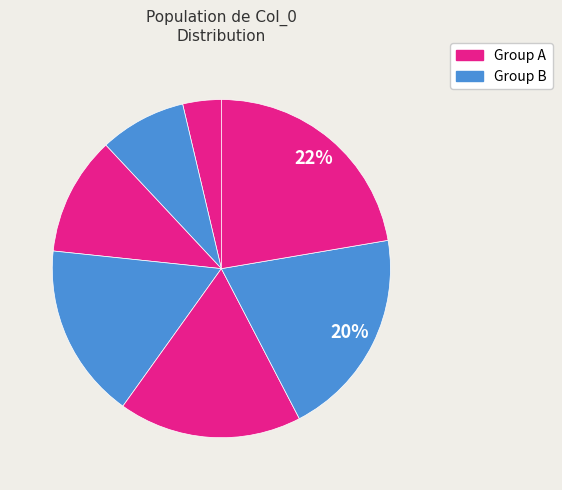

How many slices are in this pie chart?

7